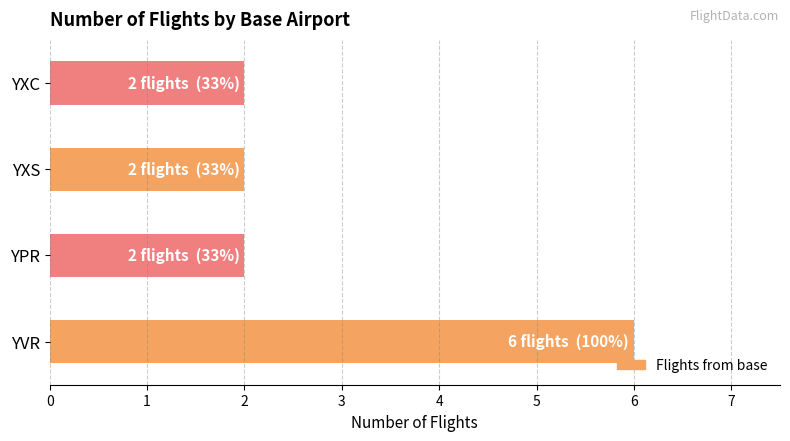

Which category has the highest value across all series?

YVR